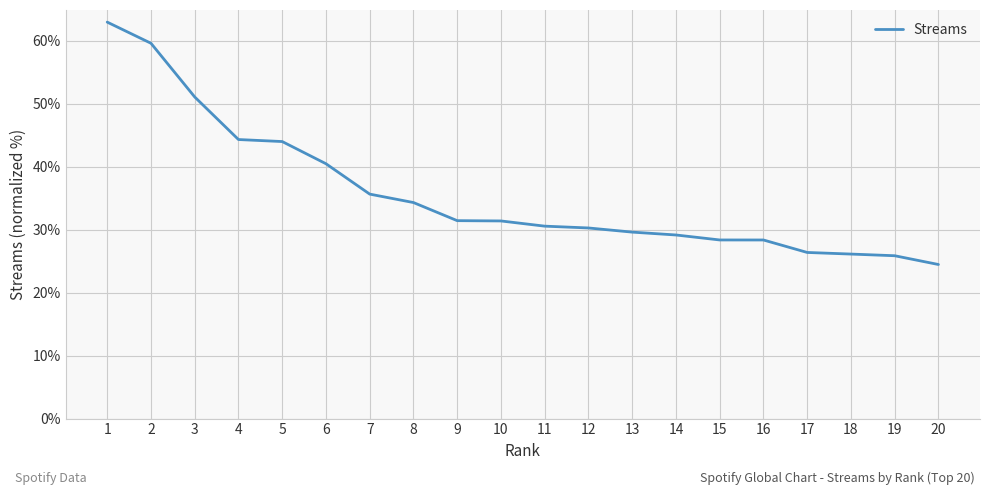

Read the value at 5.

44.0